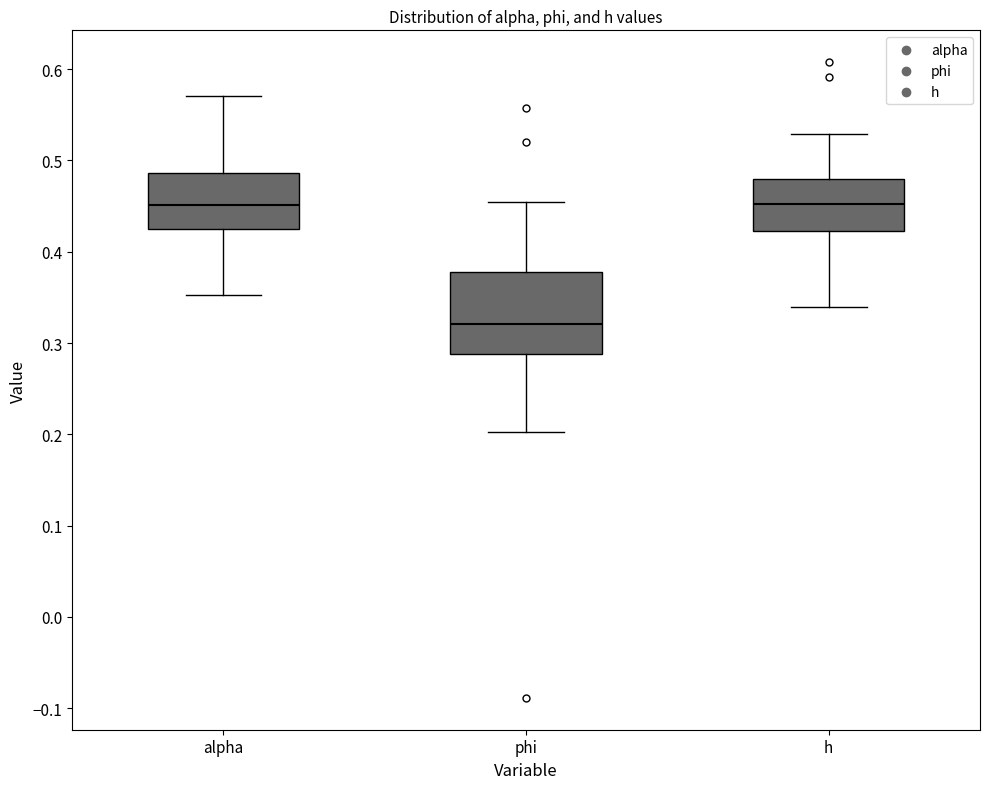

Reading left to right, transcribe this box plot: for each box, give where its median line is, the range the box spans, and where its two whiskers end, as read against the y-axis. The values are not printed on the chart, so give them approximately, as read against the axis.

alpha: median 0.45, box 0.42 to 0.49, whiskers 0.35 to 0.57
phi: median 0.32, box 0.29 to 0.38, whiskers 0.20 to 0.45
h: median 0.45, box 0.42 to 0.48, whiskers 0.34 to 0.53